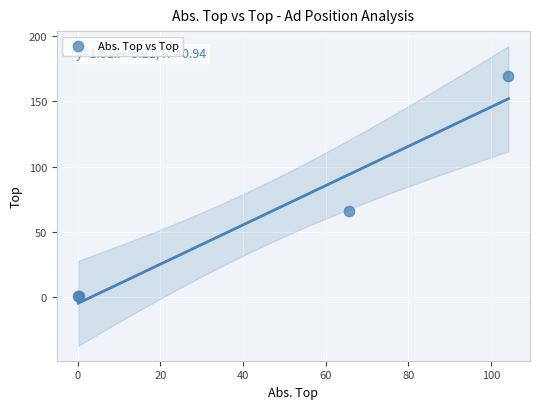

What Y value in the scatter plot is closest to 85?

65.6